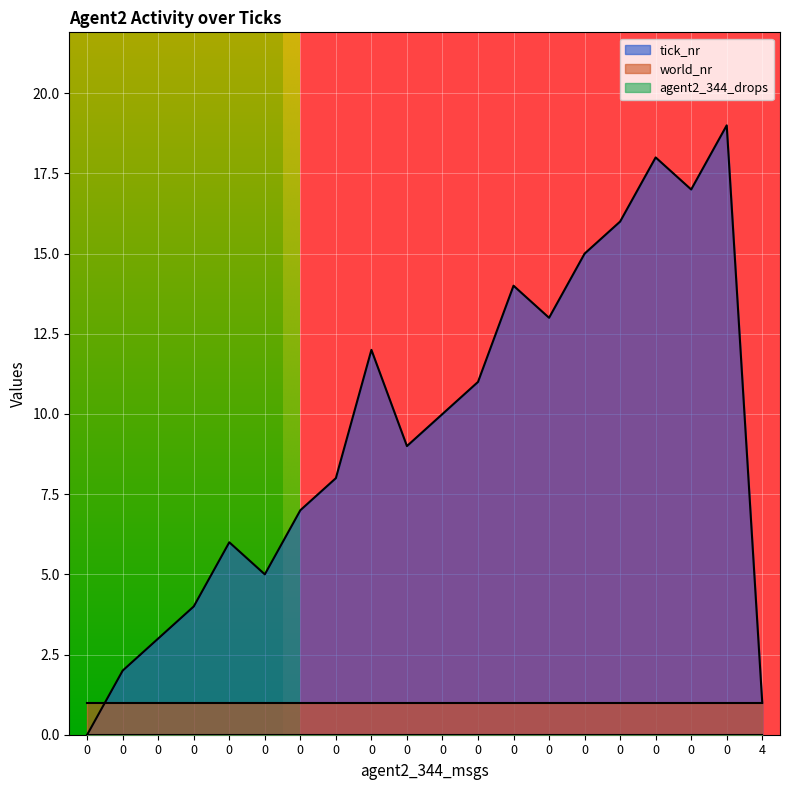

What is the lowest value of the world_nr series?

1